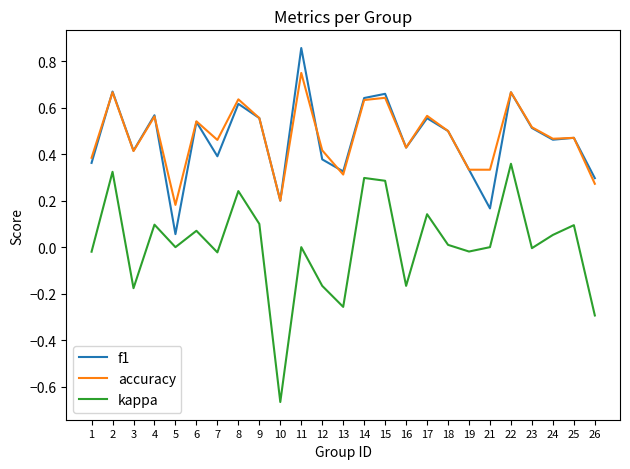

List the series in order of their peak value, highest first.

f1, accuracy, kappa